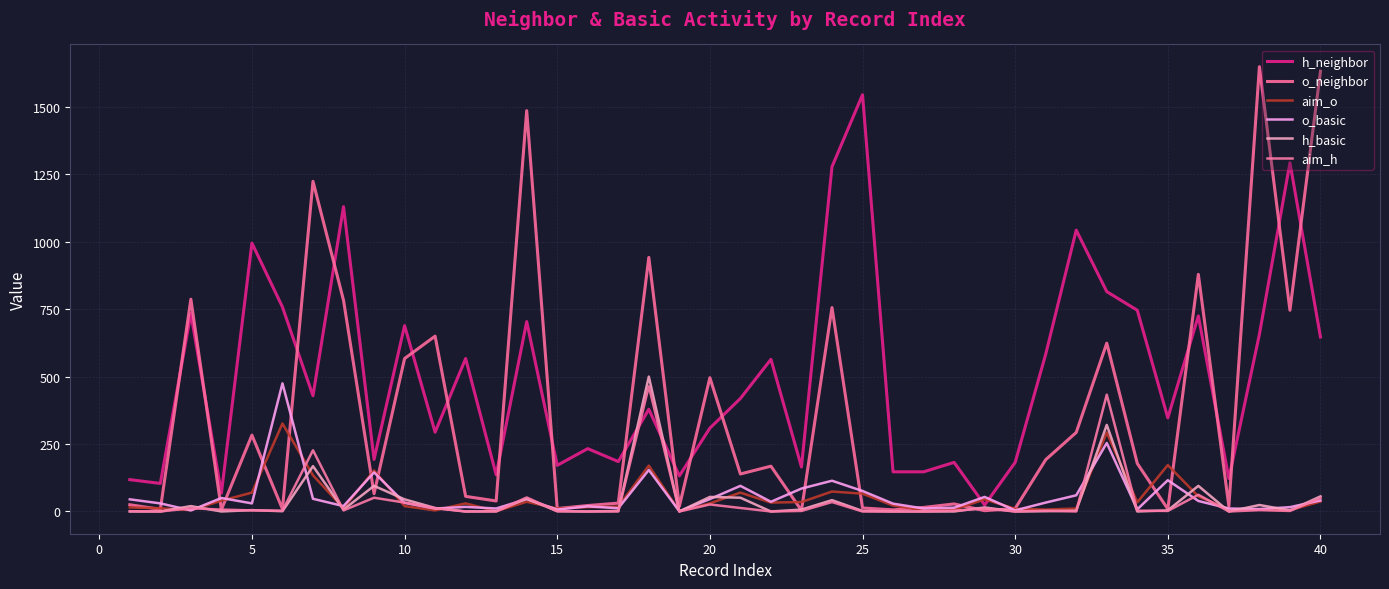

Reading left to right, list all the values displayed in this chart.

h_neighbor: 118	104	734	68	995	758	429	1130	193	689	294	567	136	704	171	233	185	379	132	309	419	564	165	1278	1545	147	147	182	24	182	583	1043	815	746	347	725	122	657	1293	647
o_neighbor: 25	8	787	7	283	9	1224	783	66	567	650	56	39	1486	11	22	31	942	19	496	139	168	4	756	13	6	15	28	3	11	192	293	624	178	9	879	19	1649	746	1632
aim_o: 15	12	5	40	70	326	134	12	152	20	4	30	1	36	11	16	18	170	1	30	70	33	35	74	66	22	5	7	45	10	7	11	293	34	172	56	8	7	5	37
o_basic: 45	30	4	50	30	475	47	20	145	32	11	17	11	46	7	19	12	154	1	46	95	36	85	114	76	29	11	14	54	4	33	60	254	8	116	39	11	9	16	41
h_basic: 0	0	20	0	5	1	168	7	95	45	13	0	1	48	1	0	2	500	0	54	51	0	7	42	2	0	0	0	15	0	1	3	321	0	4	95	0	24	4	56
aim_h: 1	0	12	7	4	3	227	4	51	33	12	0	0	52	1	0	0	464	0	26	13	0	2	35	0	0	0	3	11	0	3	0	433	3	2	62	0	5	2	50